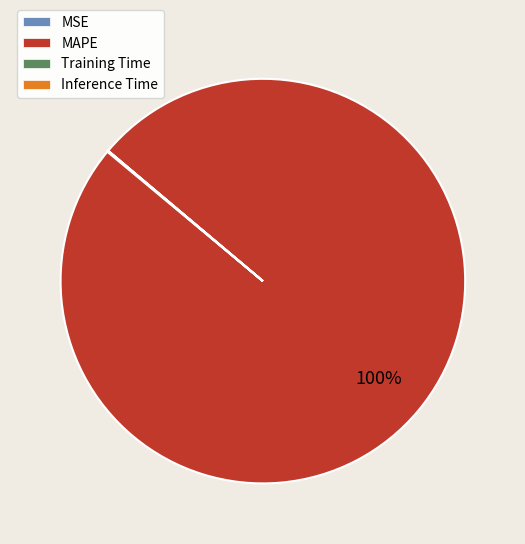

Which category has the biggest portion of the pie?

MAPE